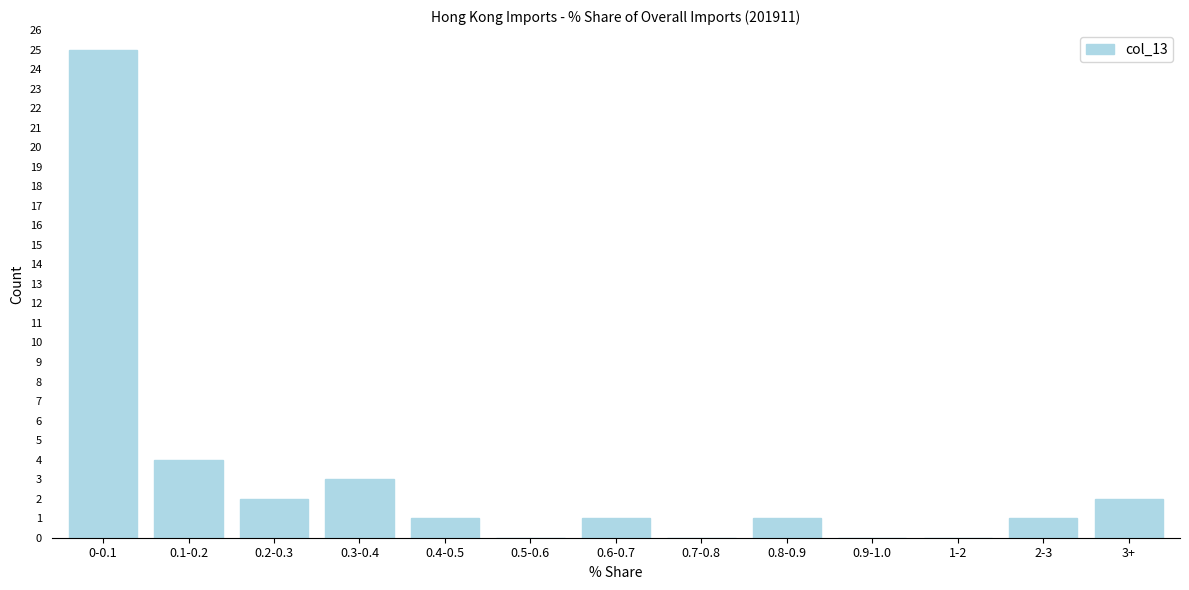

Reading right to left, list all the values displayed in this chart.

3+=2	2-3=1	1-2=0	0.9-1.0=0	0.8-0.9=1	0.7-0.8=0	0.6-0.7=1	0.5-0.6=0	0.4-0.5=1	0.3-0.4=3	0.2-0.3=2	0.1-0.2=4	0-0.1=25